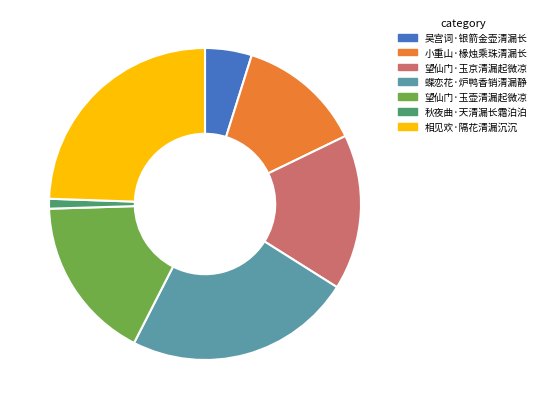

Rank the categories by value from lowest to highest.

秋夜曲·天清漏长霜泊泊, 吴宫词·银箭金壶清漏长, 小重山·椽烛乘珠清漏长, 望仙门·玉京清漏起微凉, 望仙门·玉壶清漏起微凉, 蝶恋花·炉鸭香销清漏静, 相见欢·隔花清漏沉沉